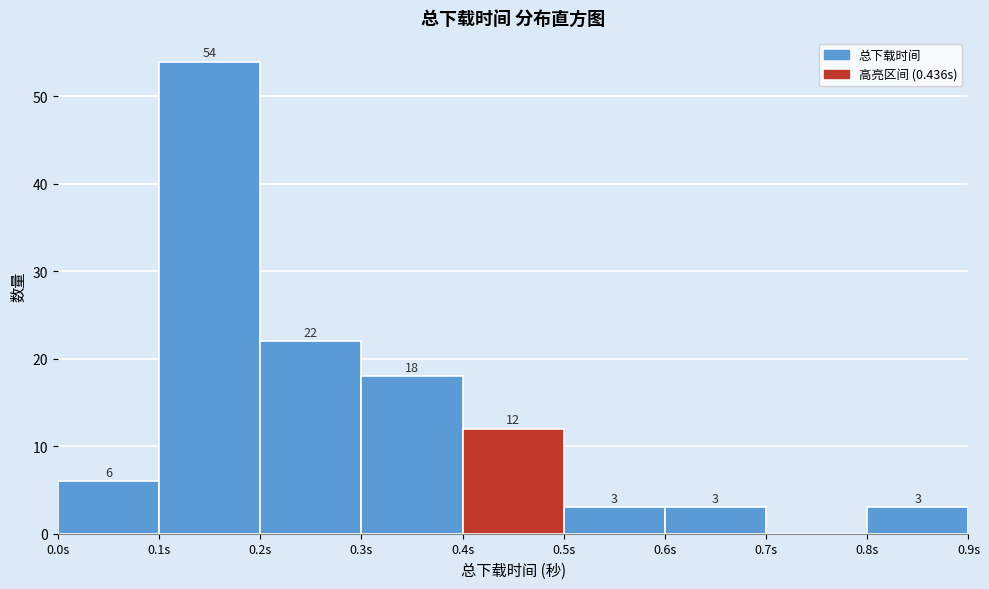

Over which range of the x-axis is the bar tallest?

0.1 to 0.2